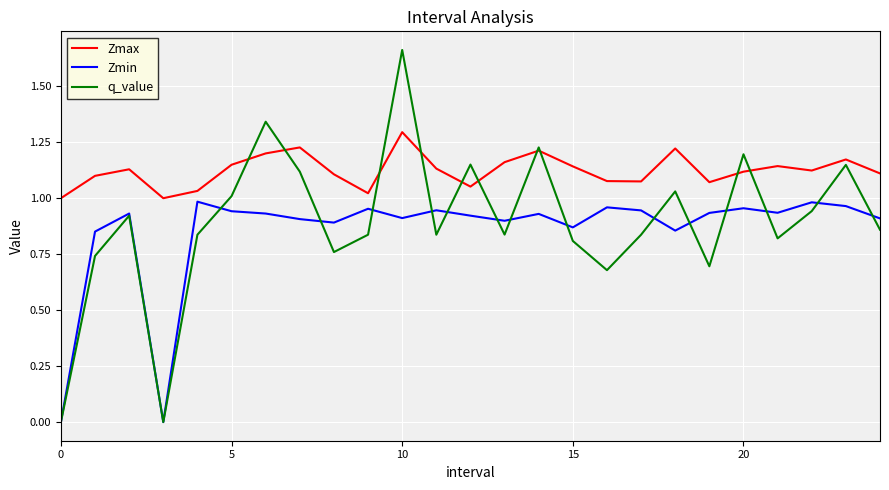

At how many categories does at least one series exceed 0?

25